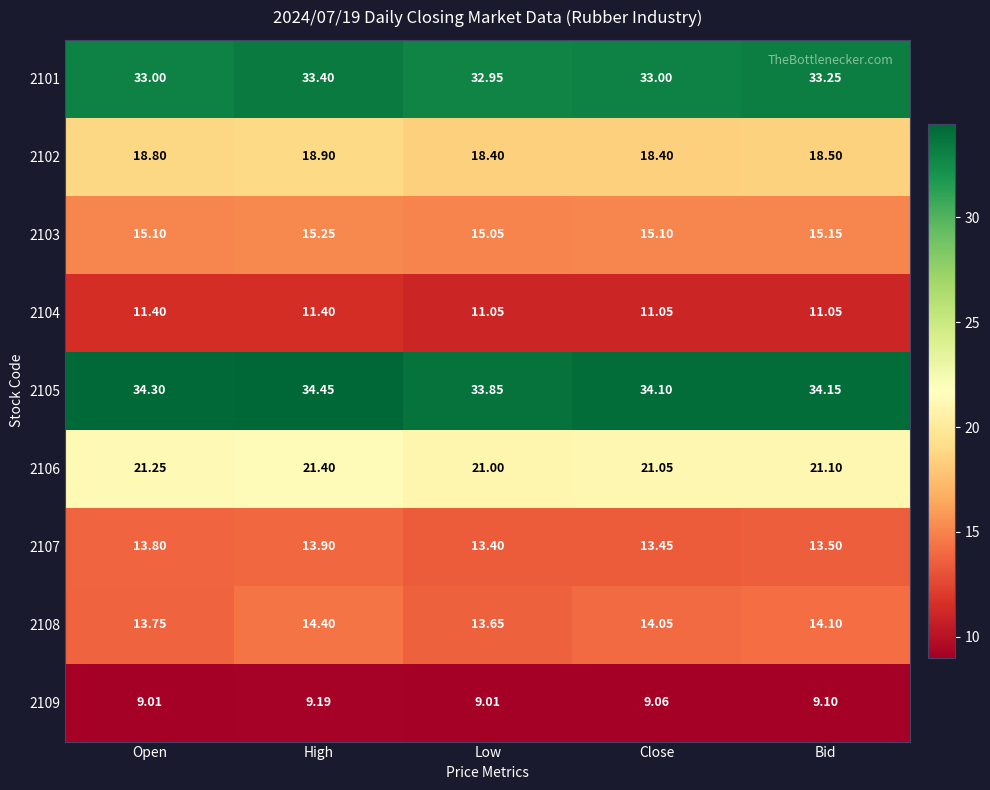

At which category does the chart reach its peak across all series?

High